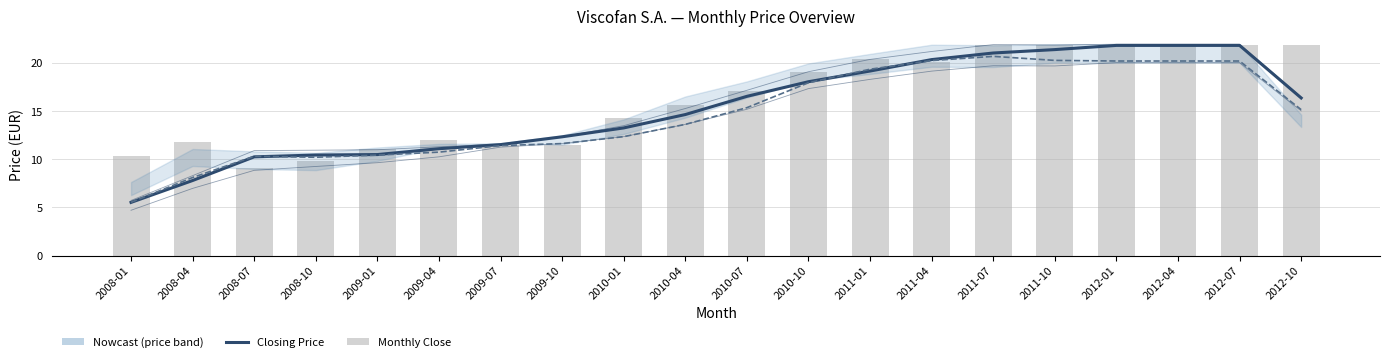

What is the sum of the Lowest Price values at 2008-07 and 2008-01?

13.6